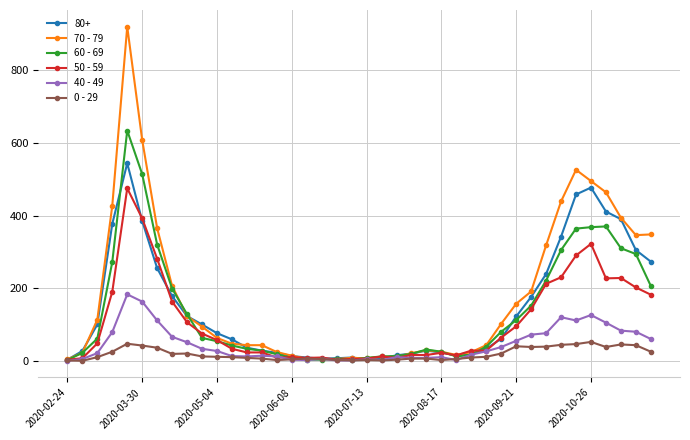

What is the maximum value shown in the chart?

920